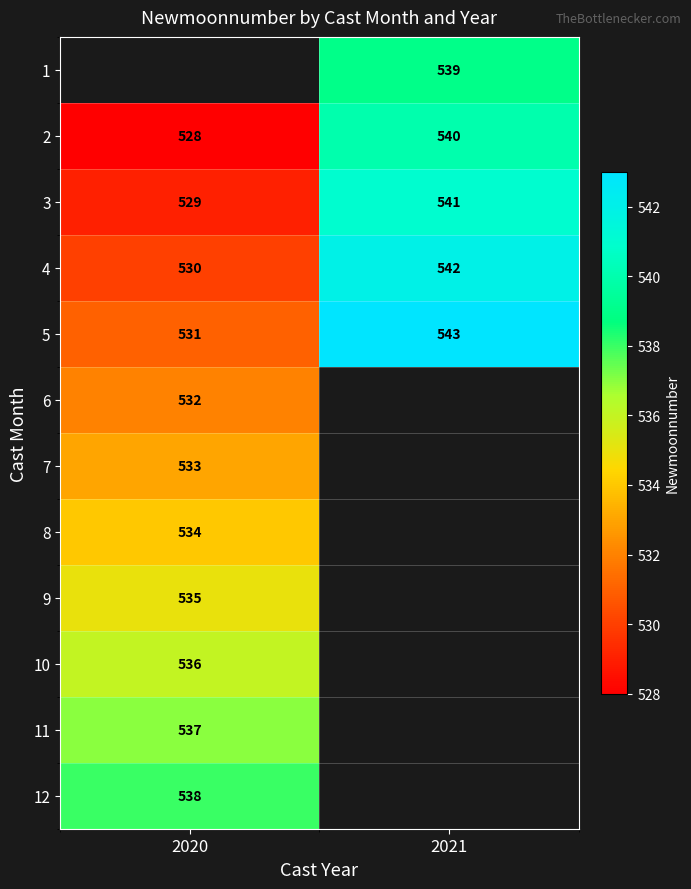

The 4 series shows 877 at 2020. True or false?

False